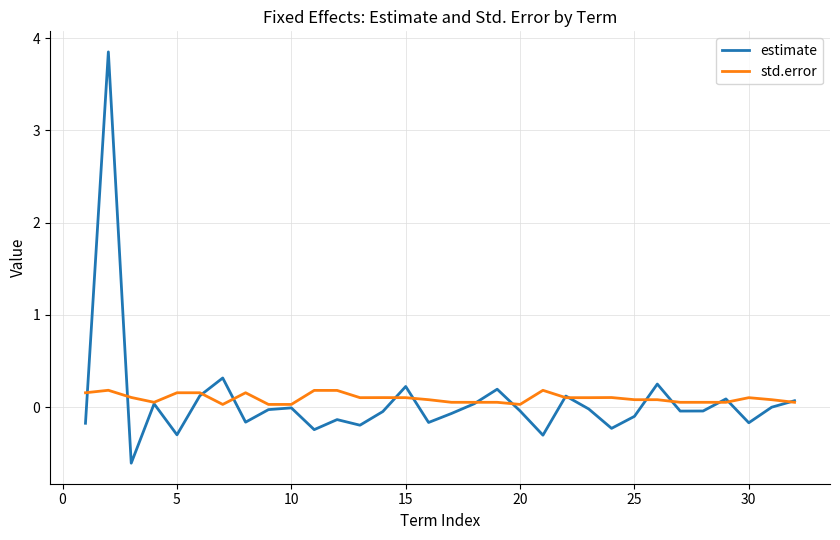

What is the minimum value shown in the chart?

-0.6